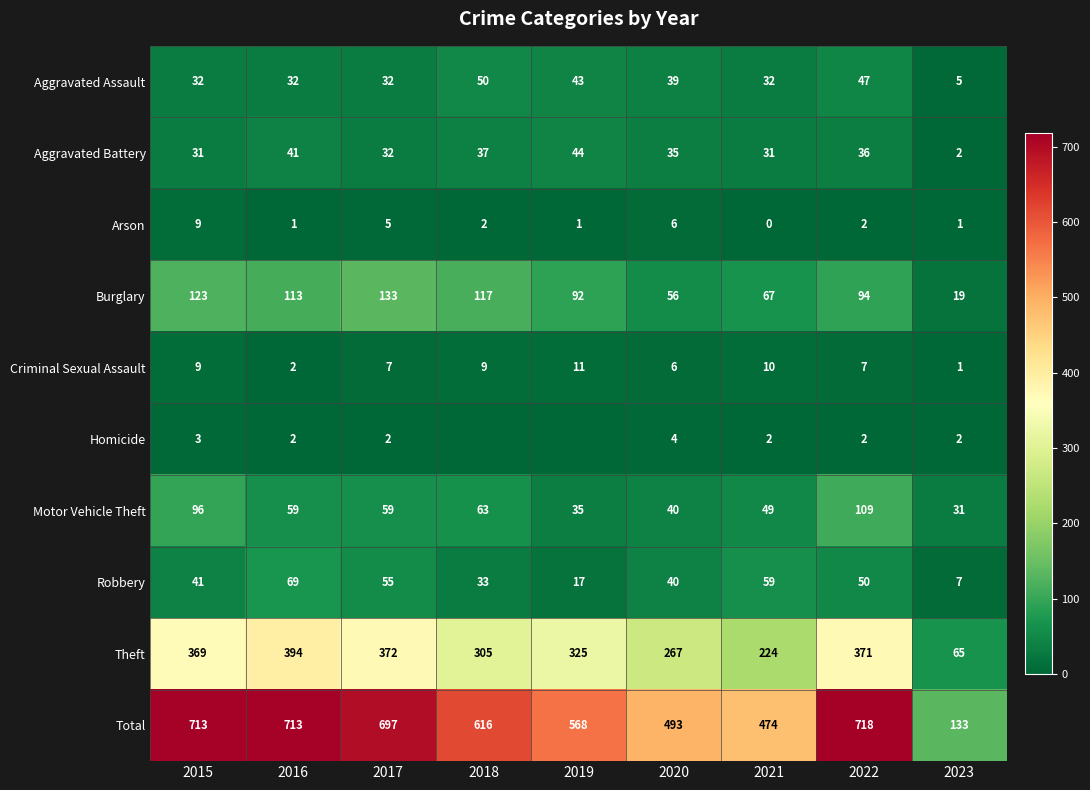

Where does the Arson series first go above 2?

2015